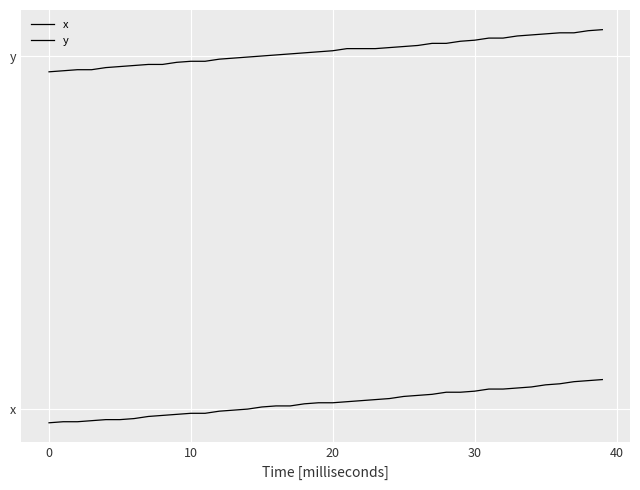

What is the value of the y point at the 4th from the left?

857